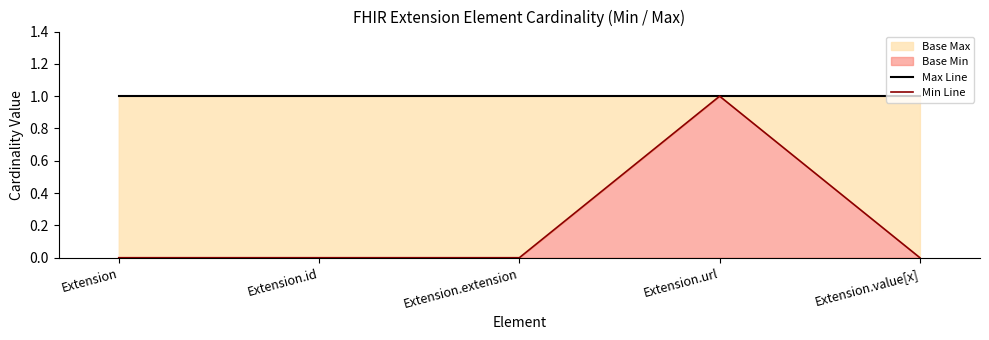

Which category has the highest value in the Max Line series?

Extension